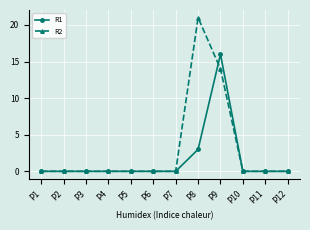

Which series changed the most between P7 and P8?

R2